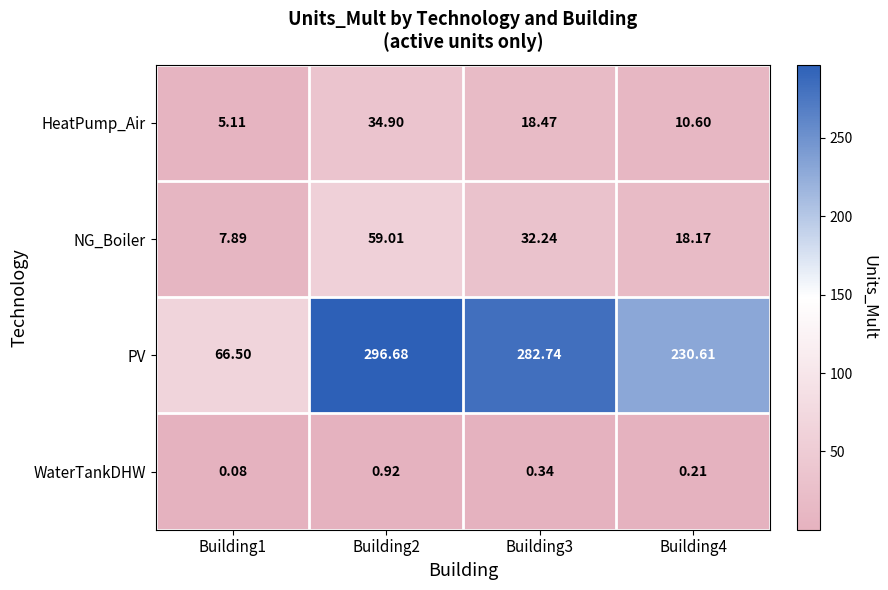

List the series in order of their peak value, highest first.

PV, NG_Boiler, HeatPump_Air, WaterTankDHW